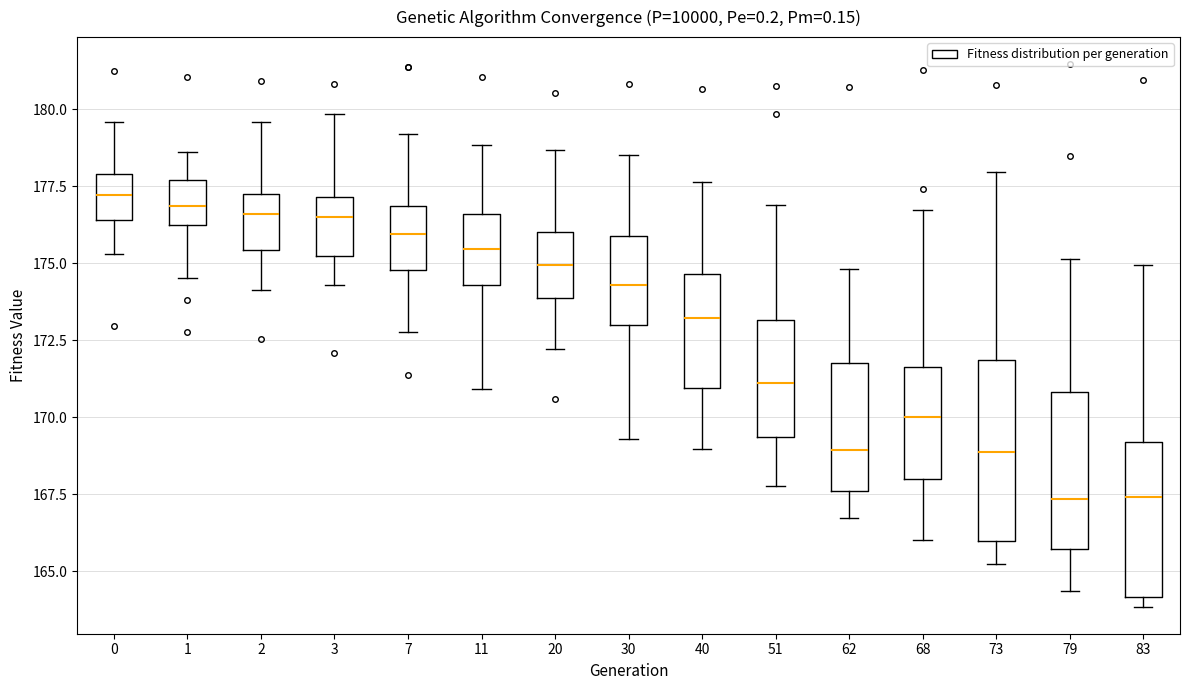

Reading left to right, read every box against the y-axis: the position of its median line, the range the box covers, and the ends of its whiskers. The values are not printed on the chart, so give them approximately, as read against the axis.

0: median 177.0, box 176.5 to 178.0, whiskers 175.5 to 179.5
1: median 177.0, box 176.0 to 177.5, whiskers 174.5 to 178.5
2: median 176.5, box 175.5 to 177.0, whiskers 174.0 to 179.5
3: median 176.5, box 175.0 to 177.0, whiskers 174.5 to 180.0
7: median 176.0, box 175.0 to 177.0, whiskers 173.0 to 179.0
11: median 175.5, box 174.5 to 176.5, whiskers 171.0 to 179.0
20: median 175.0, box 174.0 to 176.0, whiskers 172.0 to 178.5
30: median 174.5, box 173.0 to 176.0, whiskers 169.5 to 178.5
40: median 173.0, box 171.0 to 174.5, whiskers 169.0 to 177.5
51: median 171.0, box 169.5 to 173.0, whiskers 168.0 to 177.0
62: median 169.0, box 167.5 to 172.0, whiskers 166.5 to 175.0
68: median 170.0, box 168.0 to 171.5, whiskers 166.0 to 176.5
73: median 169.0, box 166.0 to 172.0, whiskers 165.0 to 178.0
79: median 167.5, box 165.5 to 171.0, whiskers 164.5 to 175.0
83: median 167.5, box 164.0 to 169.0, whiskers 164.0 (just below the box's lower edge) to 175.0